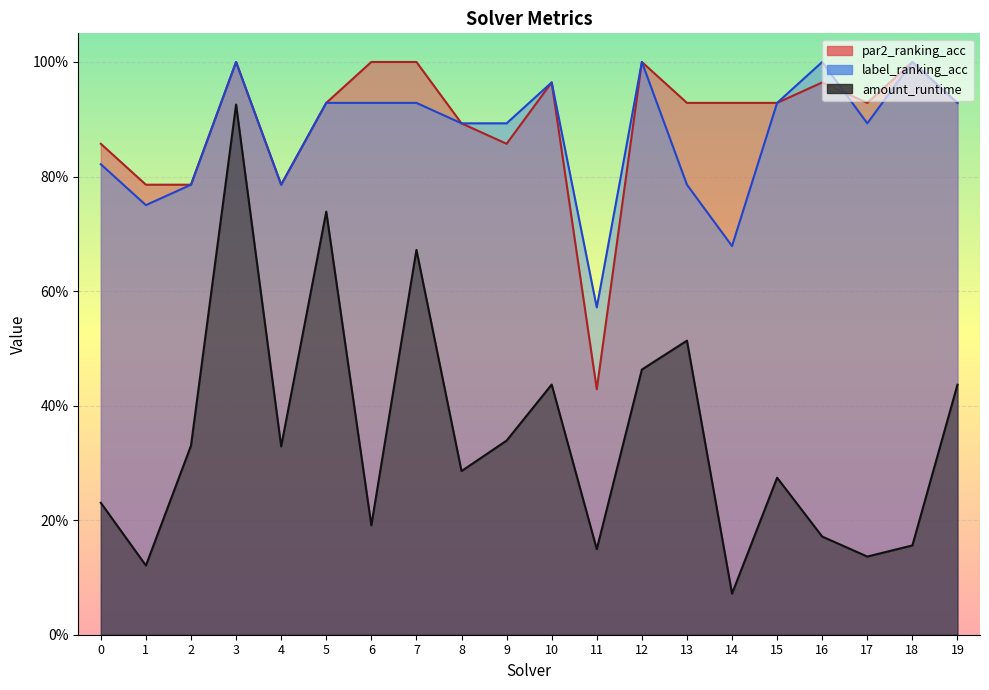

Where is amount_runtime nearest to the value 0?

14